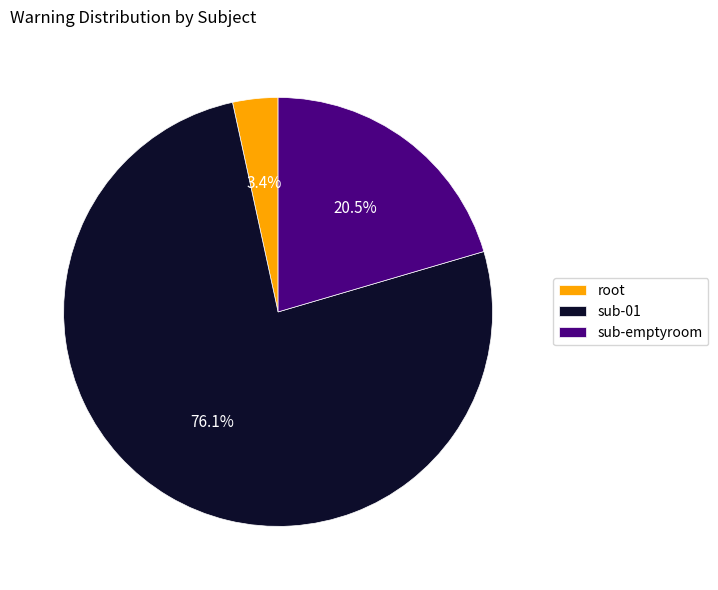

How many slices are in this pie chart?

3